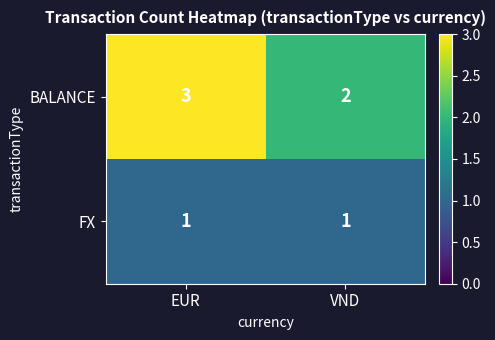

Reading left to right, transcribe all the data shown in this chart.

BALANCE: 3	2
FX: 1	1